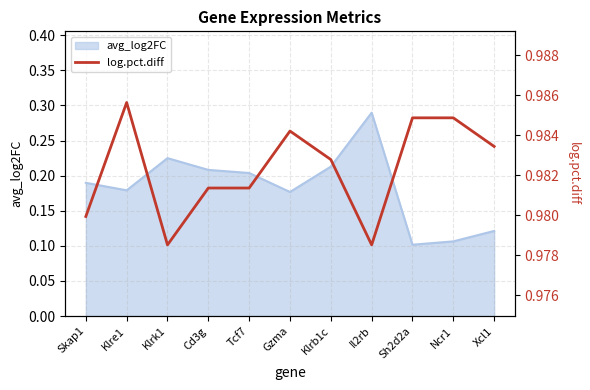

List the labels in order of value, smallest first.

Klrk1, Il2rb, Skap1, Cd3g, Tcf7, Klrb1c, Xcl1, Gzma, Sh2d2a, Ncr1, Klre1